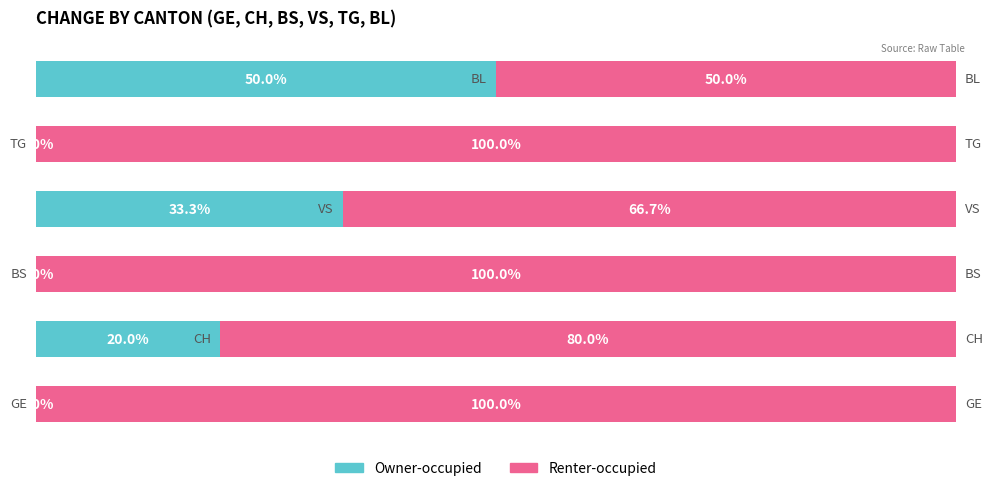

Which series has the largest total across all categories?

Renter-occupied